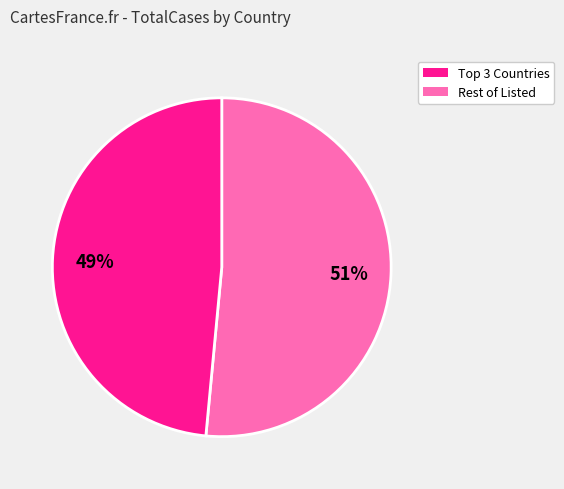

Does any single category account for the majority?

Yes